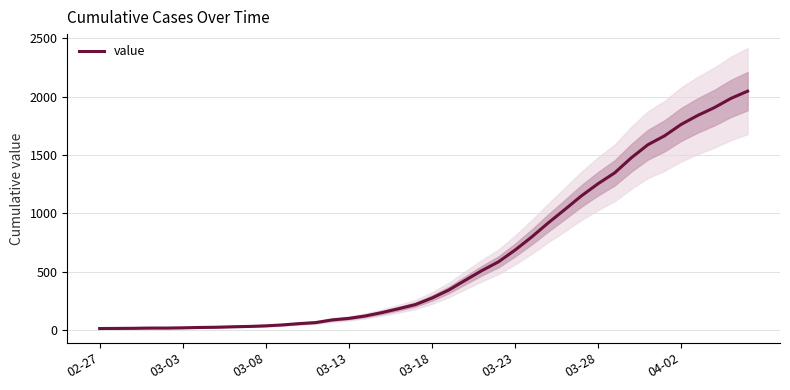

The value of value at 03-18 is 109. True or false?

False